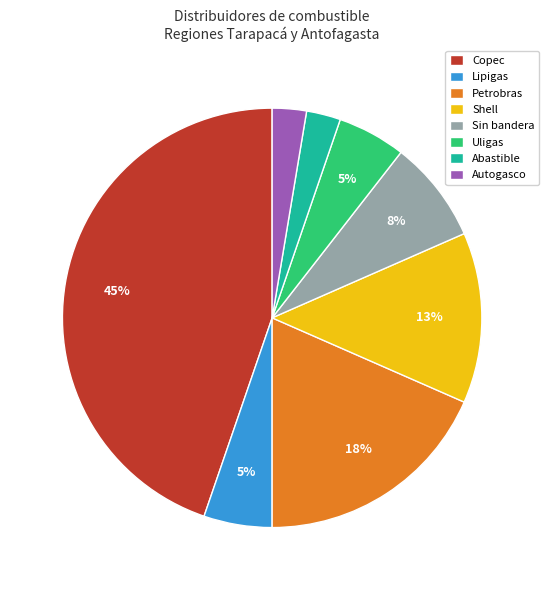

To the nearest percent, what is the difference between the largest and smallest slice percentages?

42%